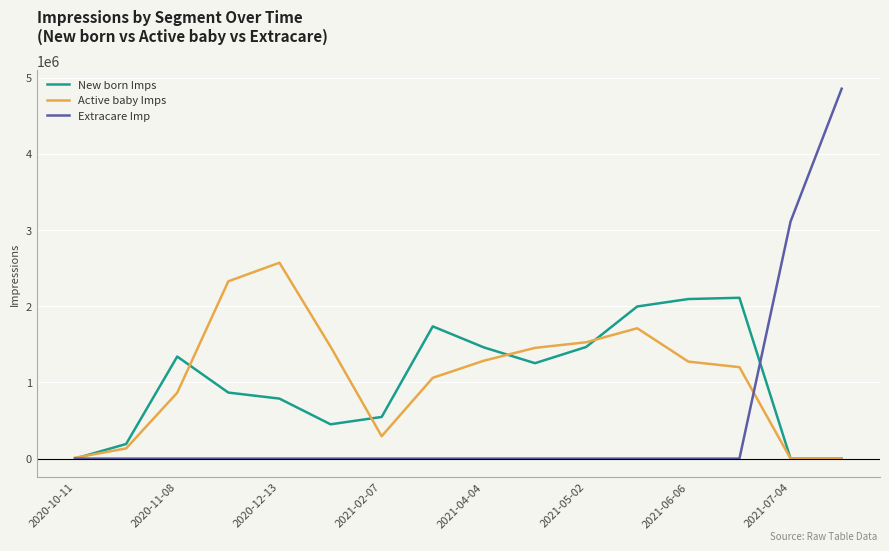

What is the maximum value shown in the chart?

4855625.0